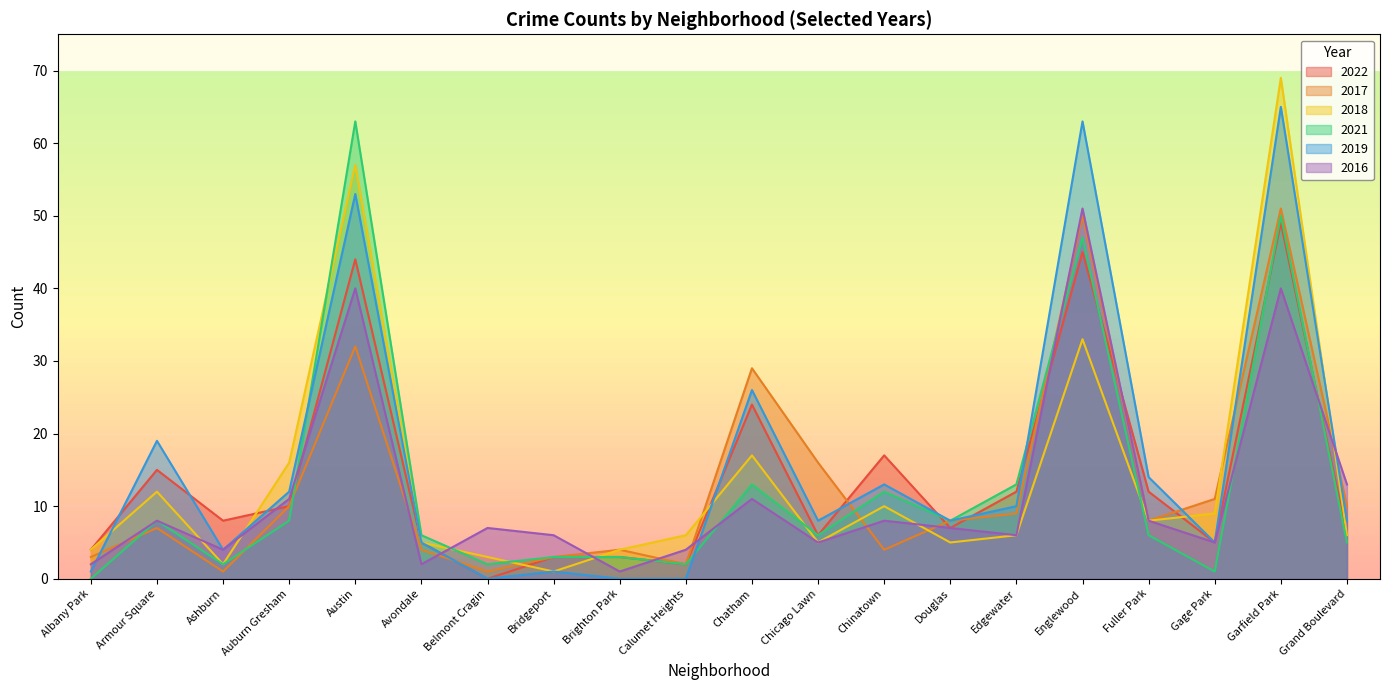

At which category does 2021 reach its first local valley?

Ashburn